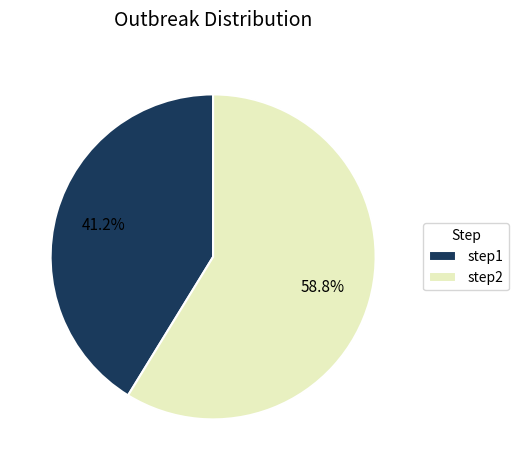

Combined, what portion of the pie is step2 and step1?

100.0%